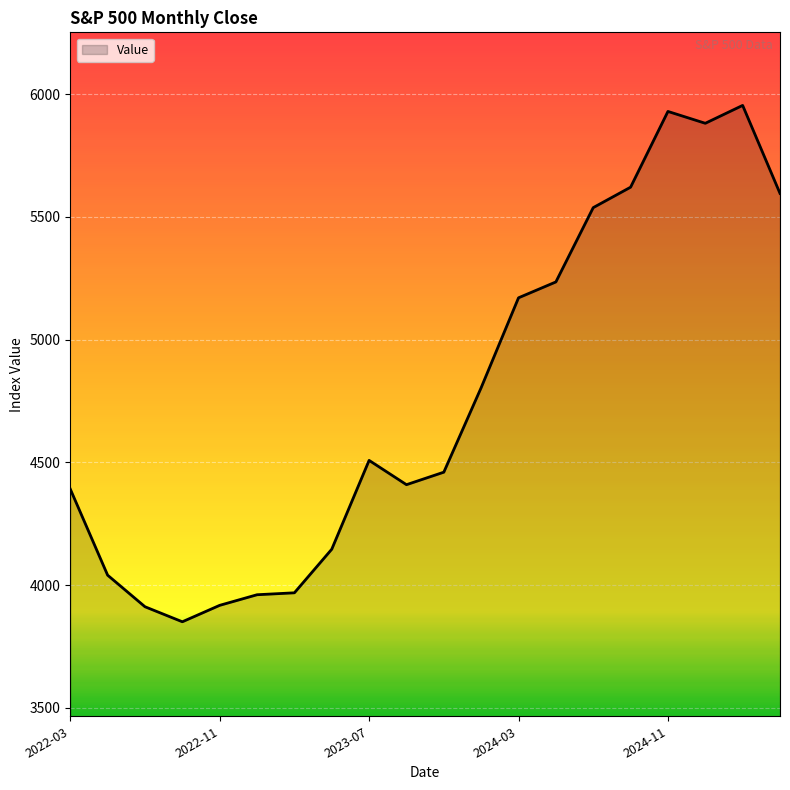

What is the sum of all values?

95295.5